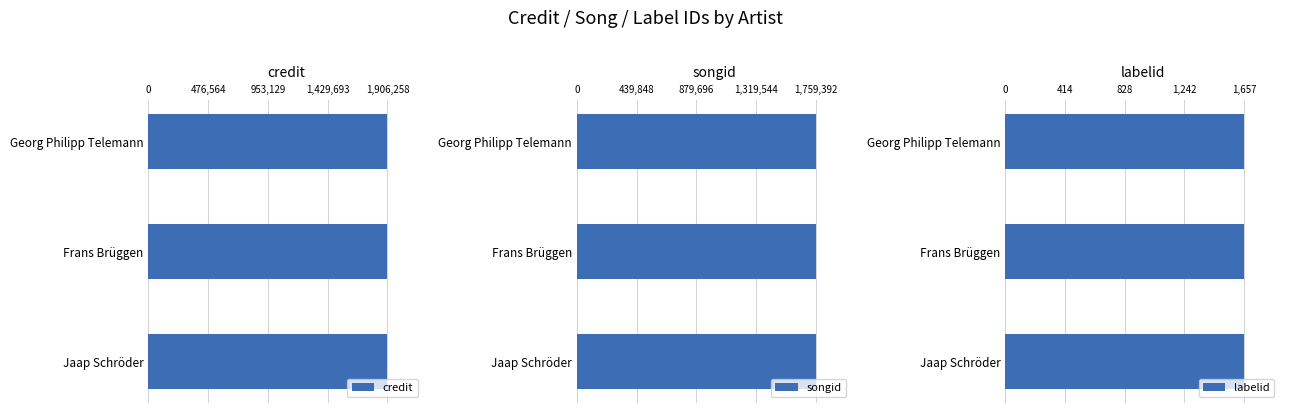

What is the approximate value of credit at Frans Brüggen?

1906258